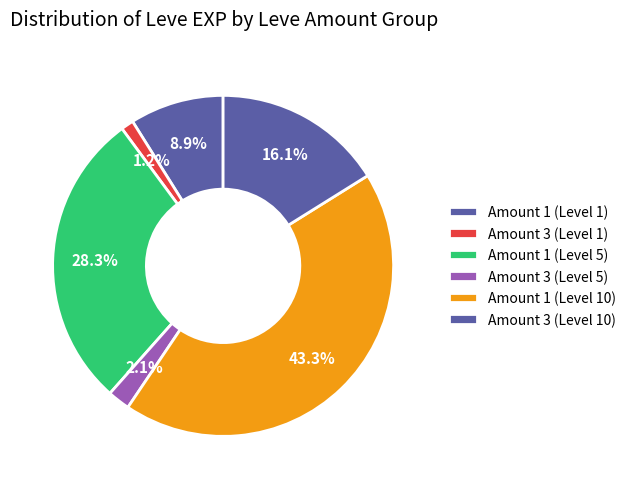

How many slices are in this pie chart?

6